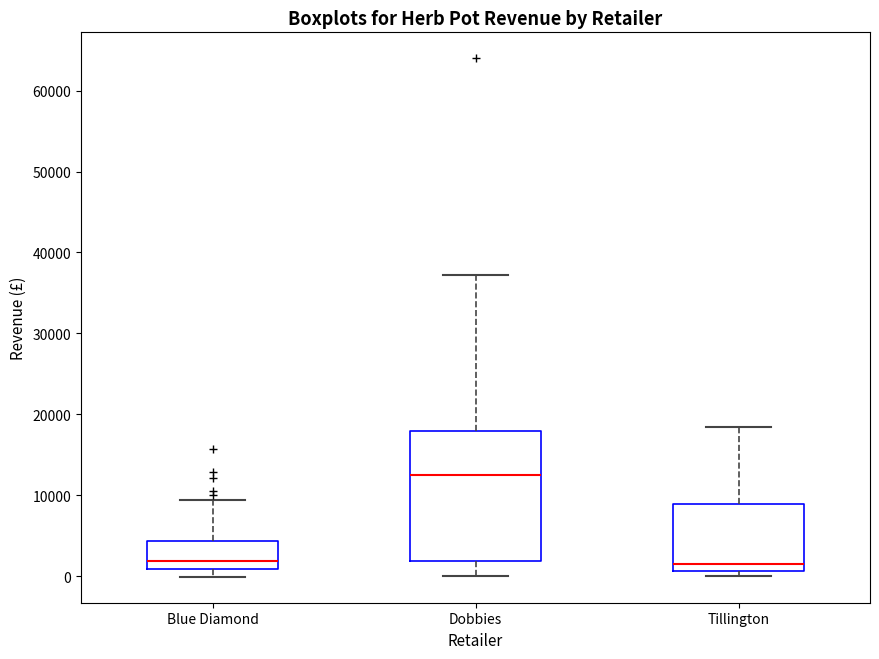

Reading left to right, read every box against the y-axis: the position of its median line, the range the box covers, and the ends of its whiskers. The values are not printed on the chart, so give them approximately, as read against the axis.

Blue Diamond: median 2000, box 1000 to 4000, whiskers 0 to 9000
Dobbies: median 13000, box 2000 to 18000, whiskers 0 to 37000
Tillington: median 2000, box 1000 to 9000, whiskers 0 to 18000